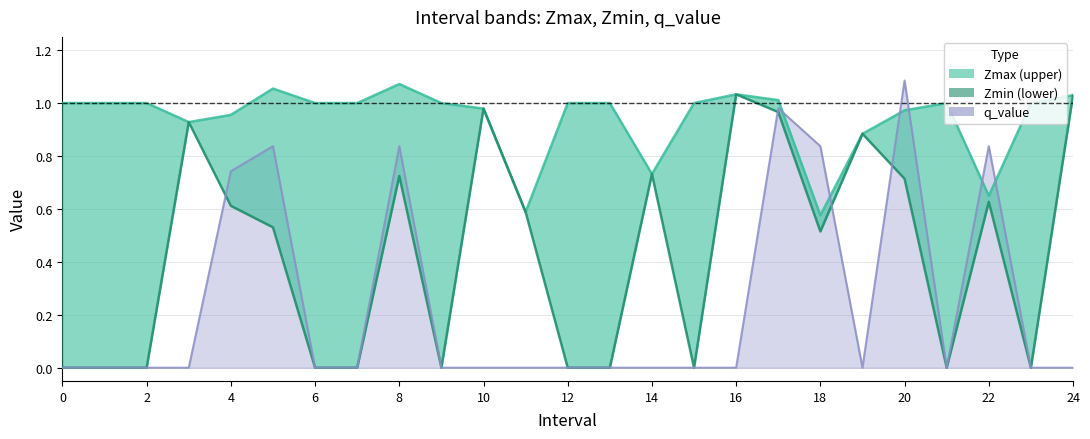

The value at 21 is 0.0. True or false?

True